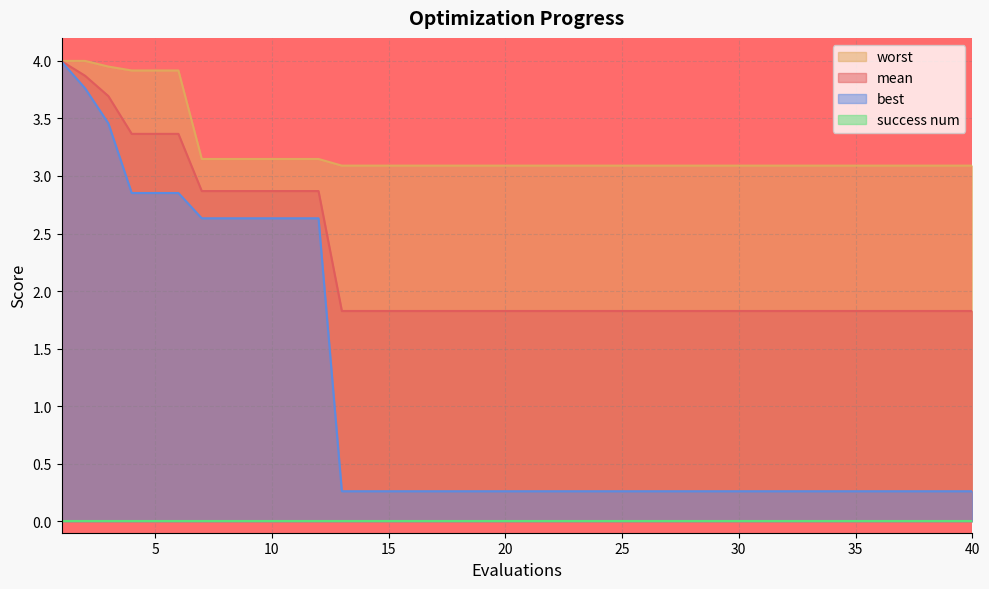

Which series has the widest spread of values?

best